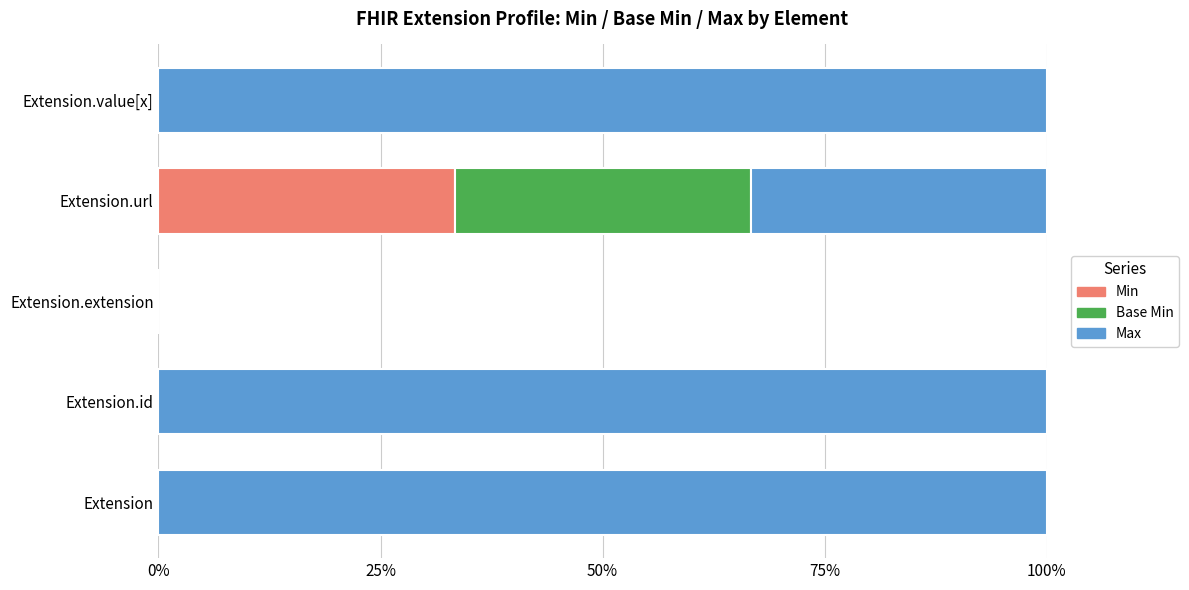

Count the Min values in the range 0 to 1.

5